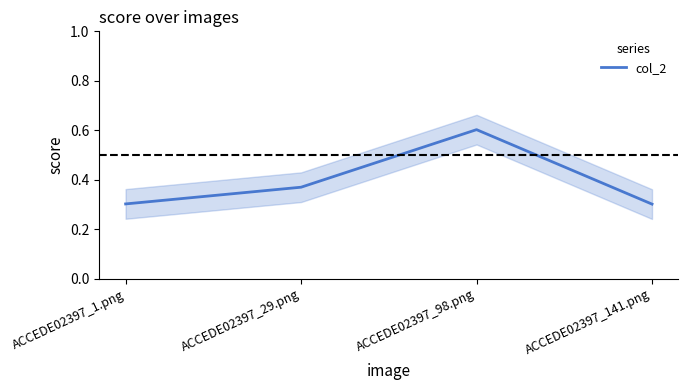

At which label is the value closest to 0?

ACCEDE02397_141.png